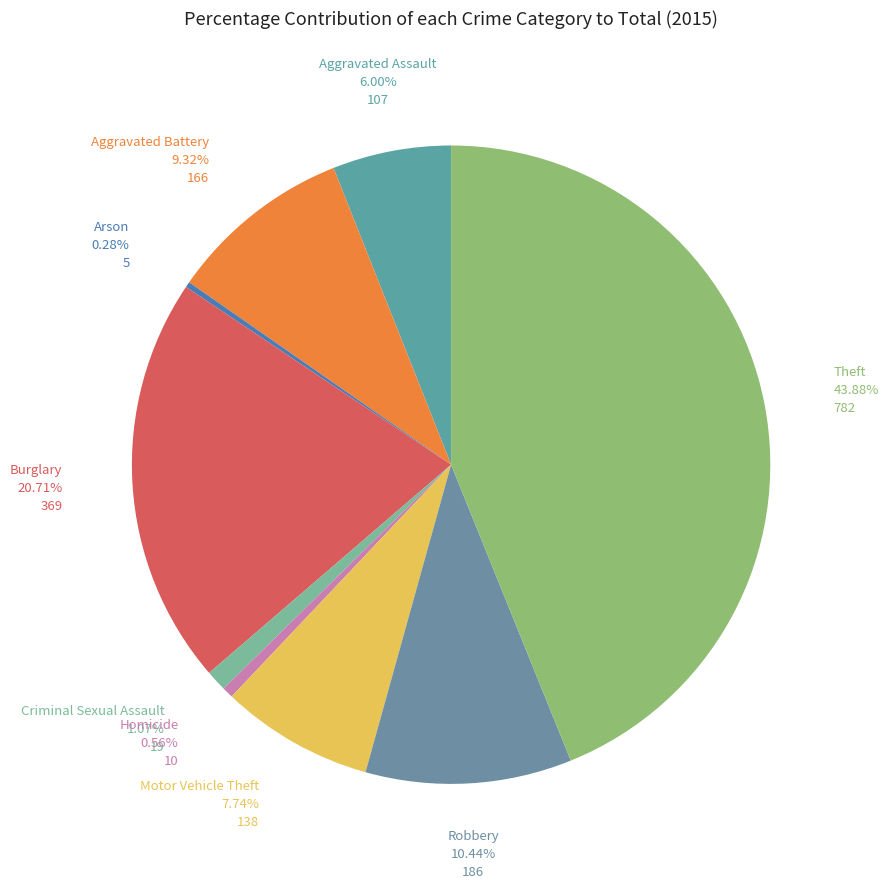

Is it true that Arson is 0% of the pie?

True